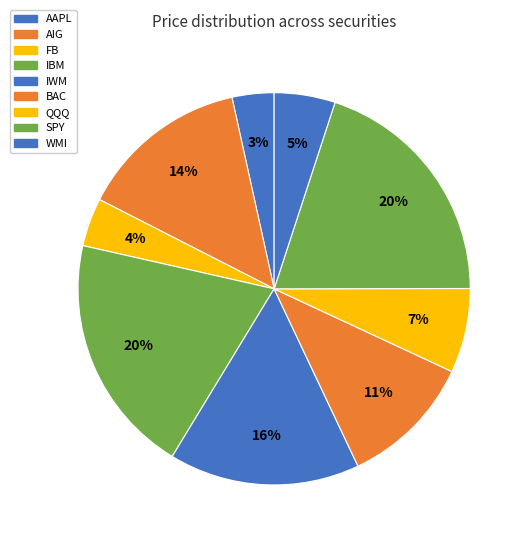

How many slices are in this pie chart?

9